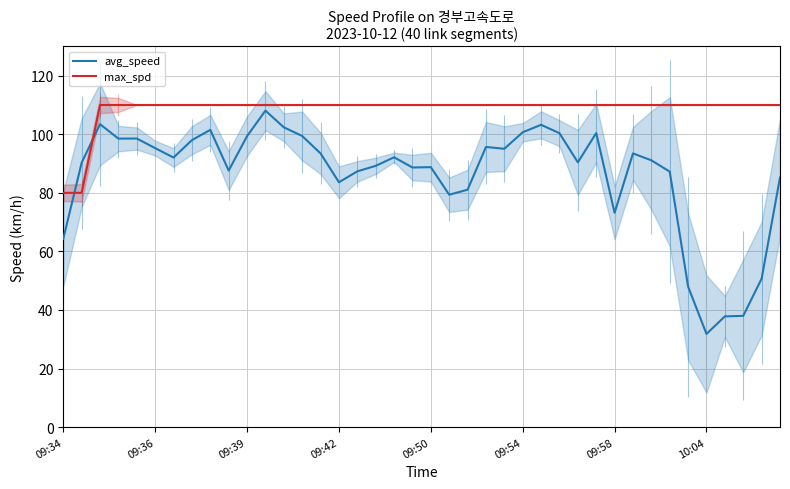

True or false: max_spd and avg_speed cross at least once.

True